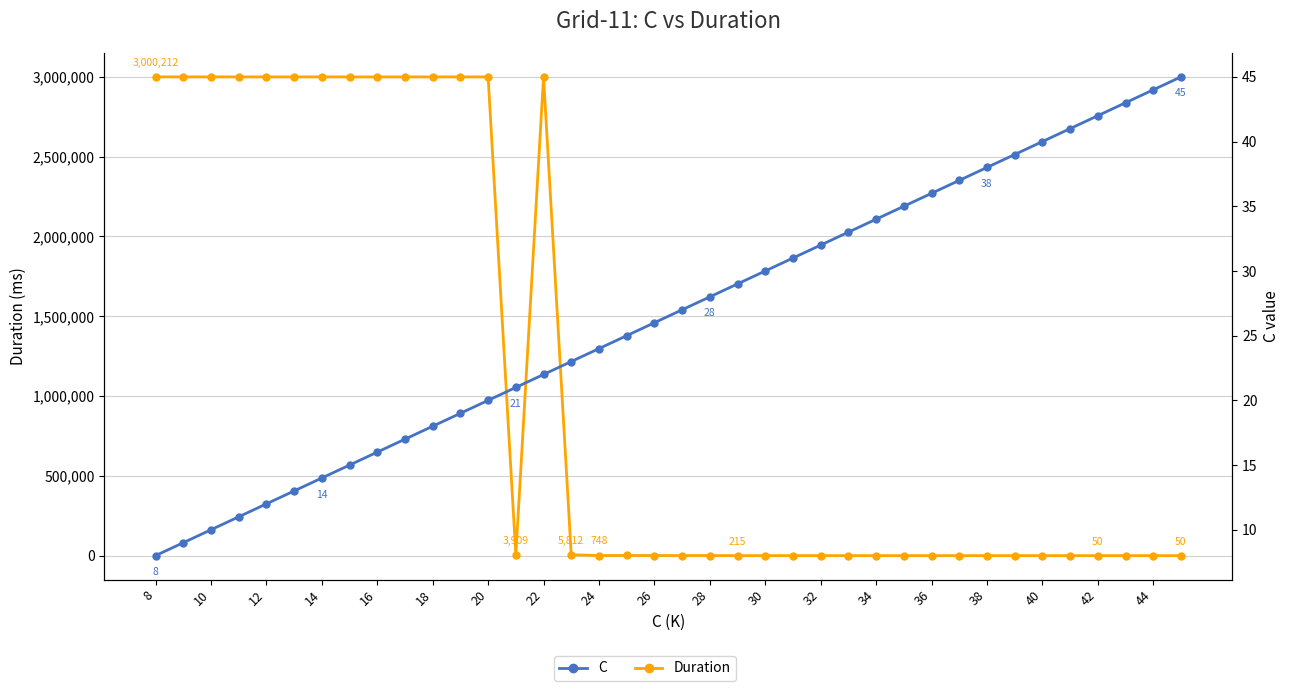

Is the value of Duration at 26 greater than the value of C at 44?

Yes